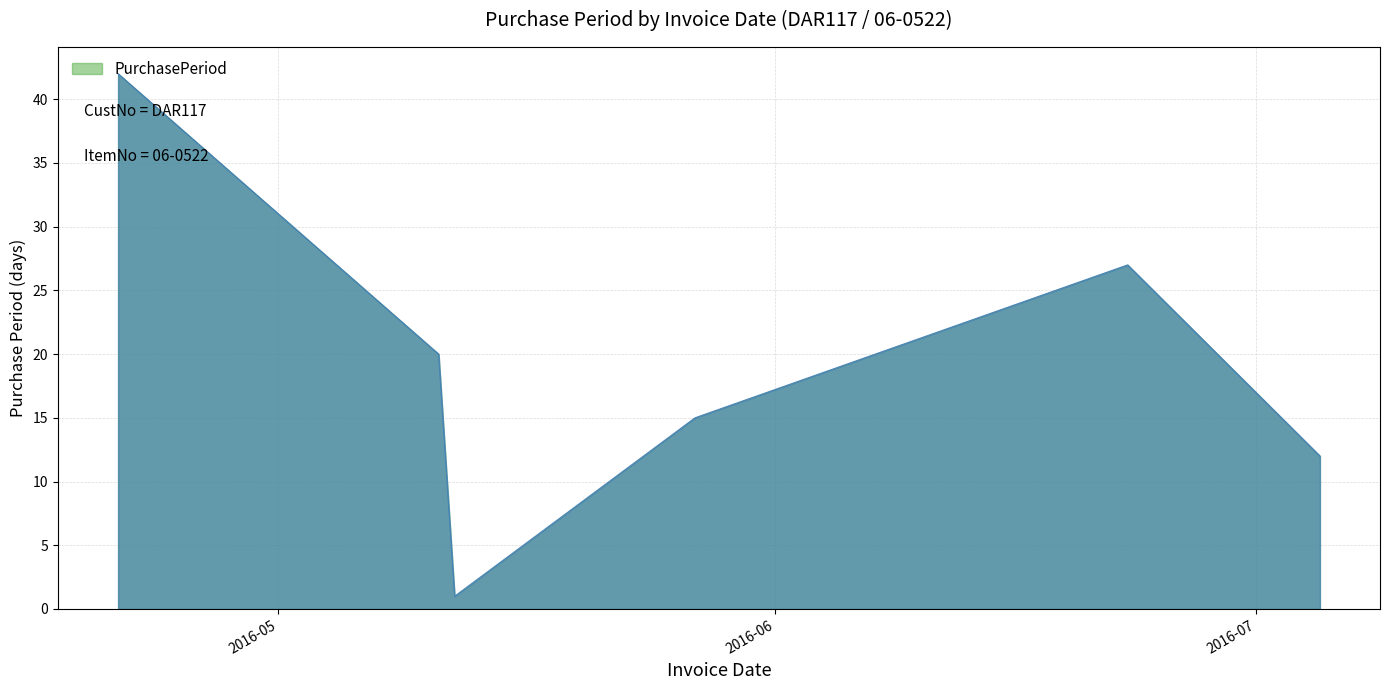

What is the greatest value displayed?

42